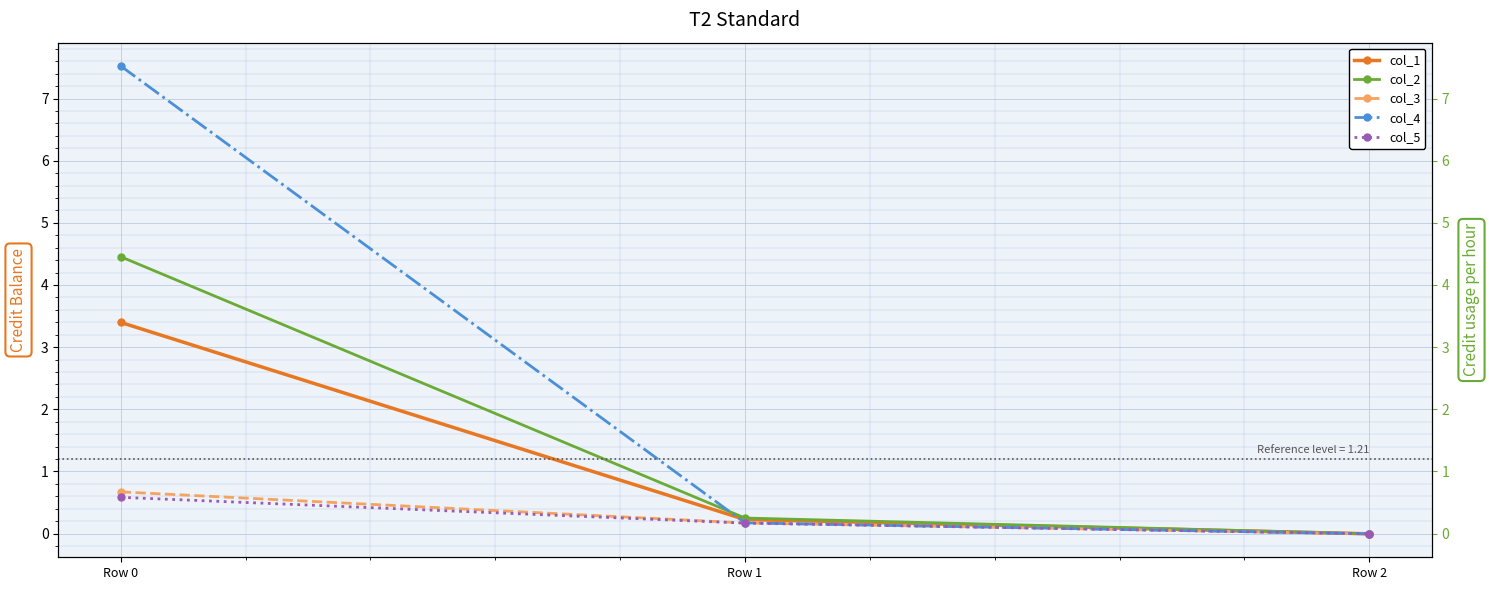

How many values in col_5 are below zero?

1